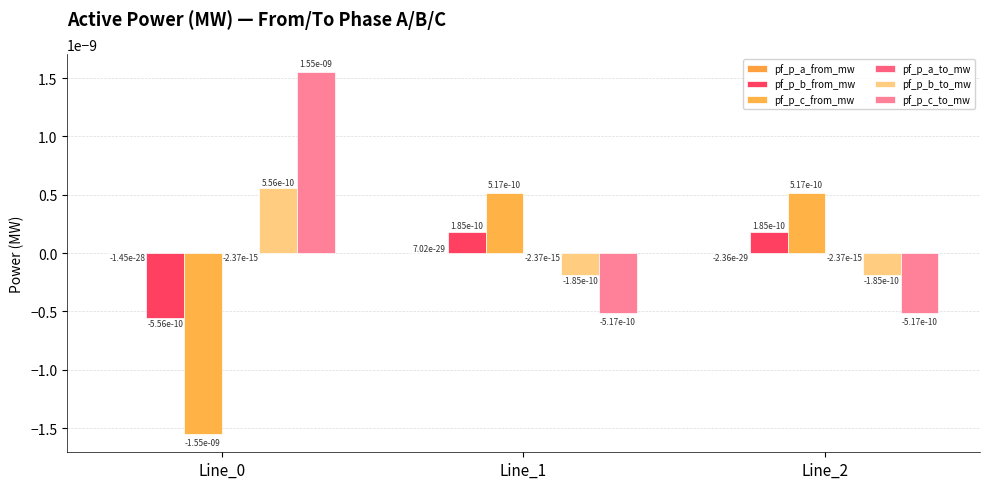

How many values in pf_p_c_from_mw are above zero?

2